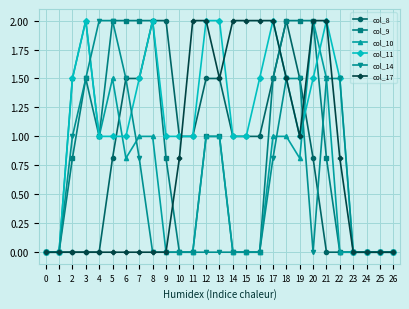

What is the highest value of the col_9 series?

2.0